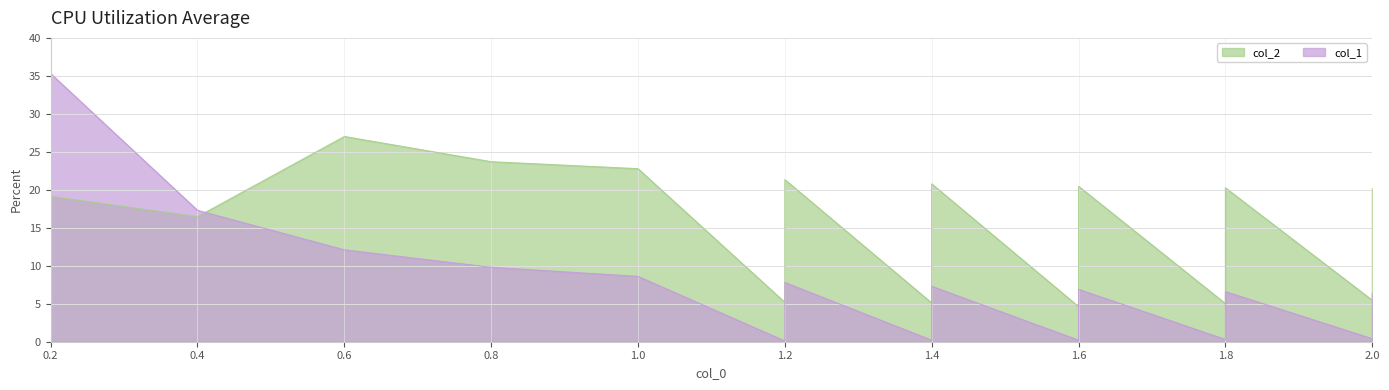

Reading left to right, transcribe all the data shown in this chart.

col_2: 19.1	16.5	27.0	23.7	22.8	5.2	21.3	5.1	20.8	4.6	20.5	5.0	20.3	5.5	20.2
col_1: 35.3	17.3	12.1	9.8	8.6	0.1	7.8	0.2	7.3	0.2	6.9	0.3	6.6	0.4	6.4